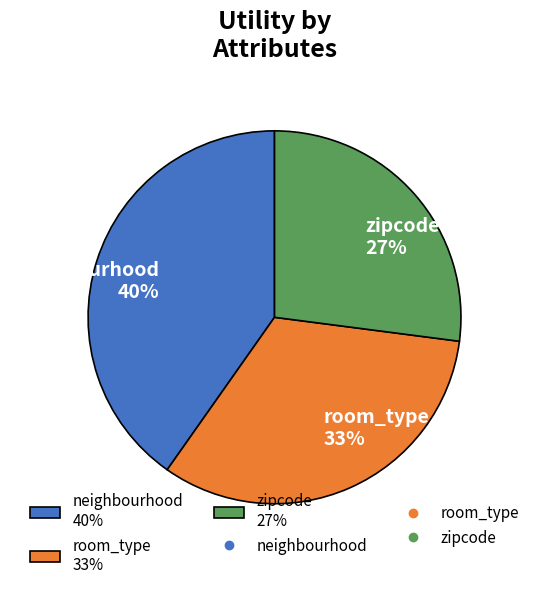

True or false: neighbourhood 40% accounts for 40% of the total.

True